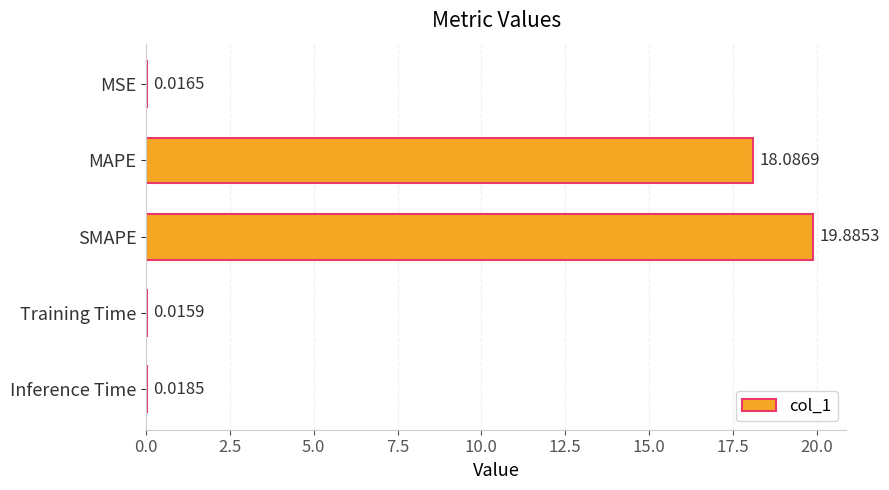

Between Inference Time and MAPE, which is larger?

MAPE